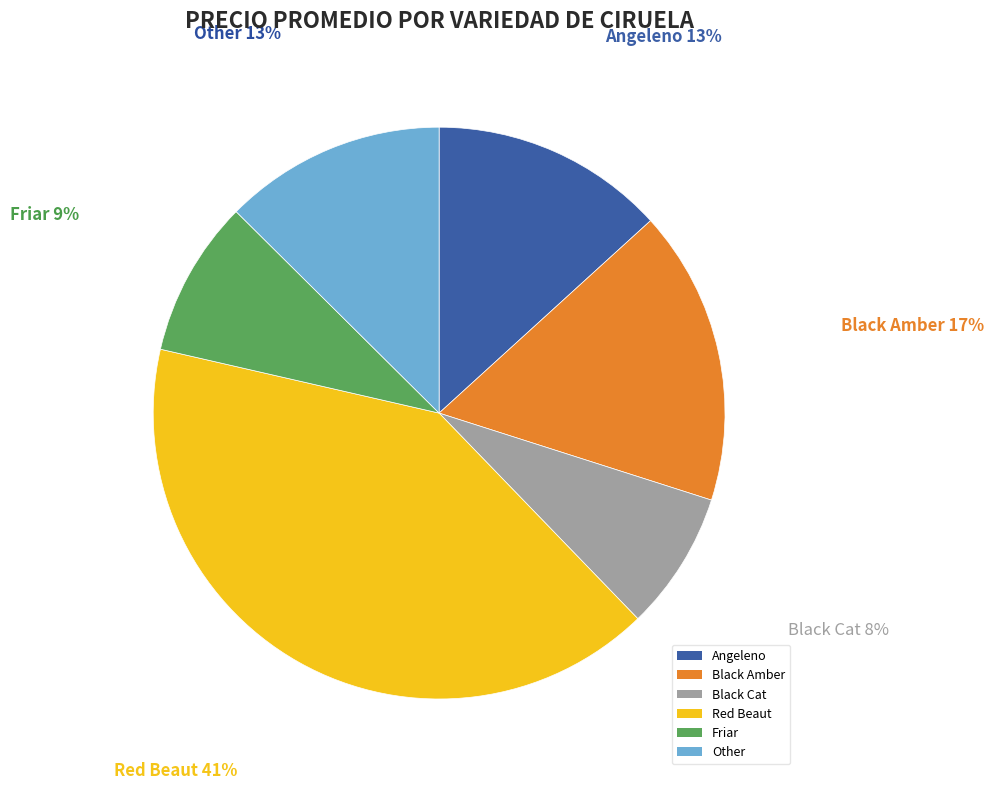

To the nearest percent, what portion does Angeleno represent?

13%